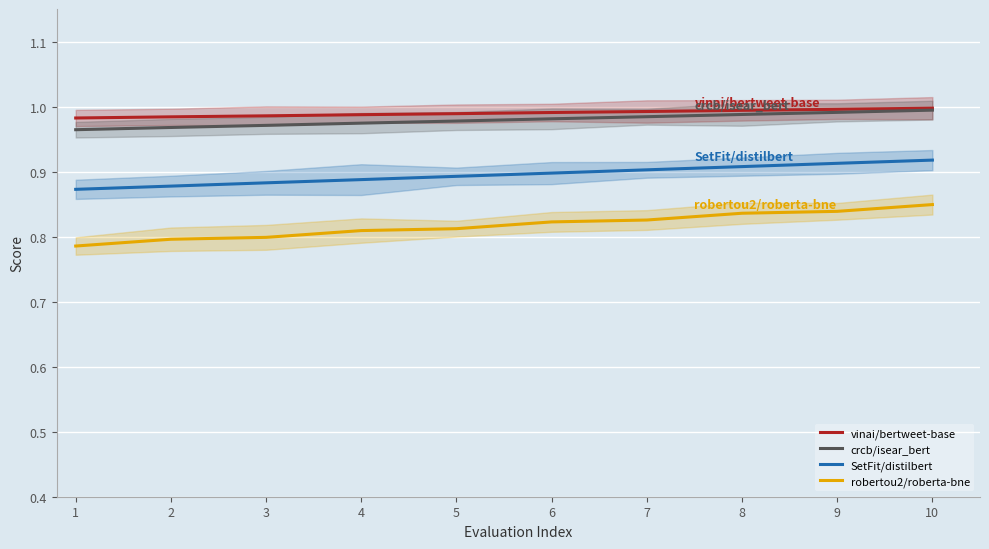

The robertou2/roberta-bne series shows 0.4 at 6. True or false?

False